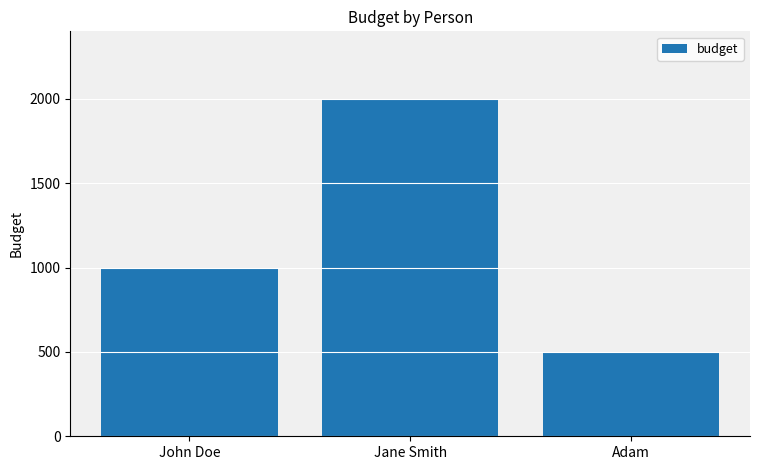

True or false: the data shows 500.0 at Adam.

True